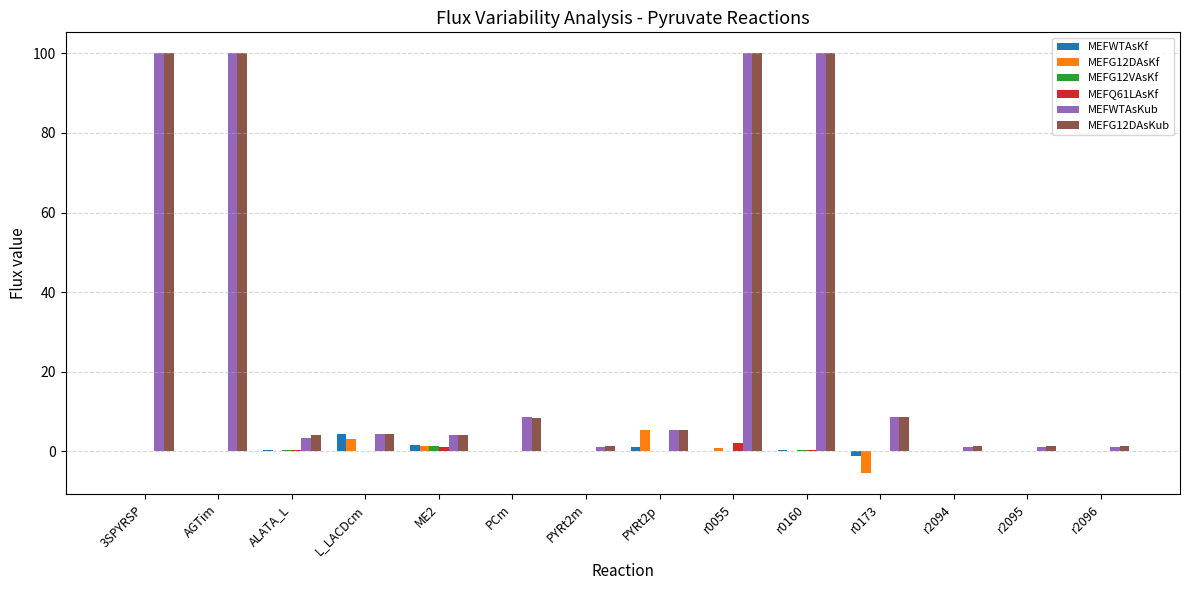

Is the value of MEFG12DAsKf at ME2 greater than the value of MEFG12DAsKub at ME2?

No